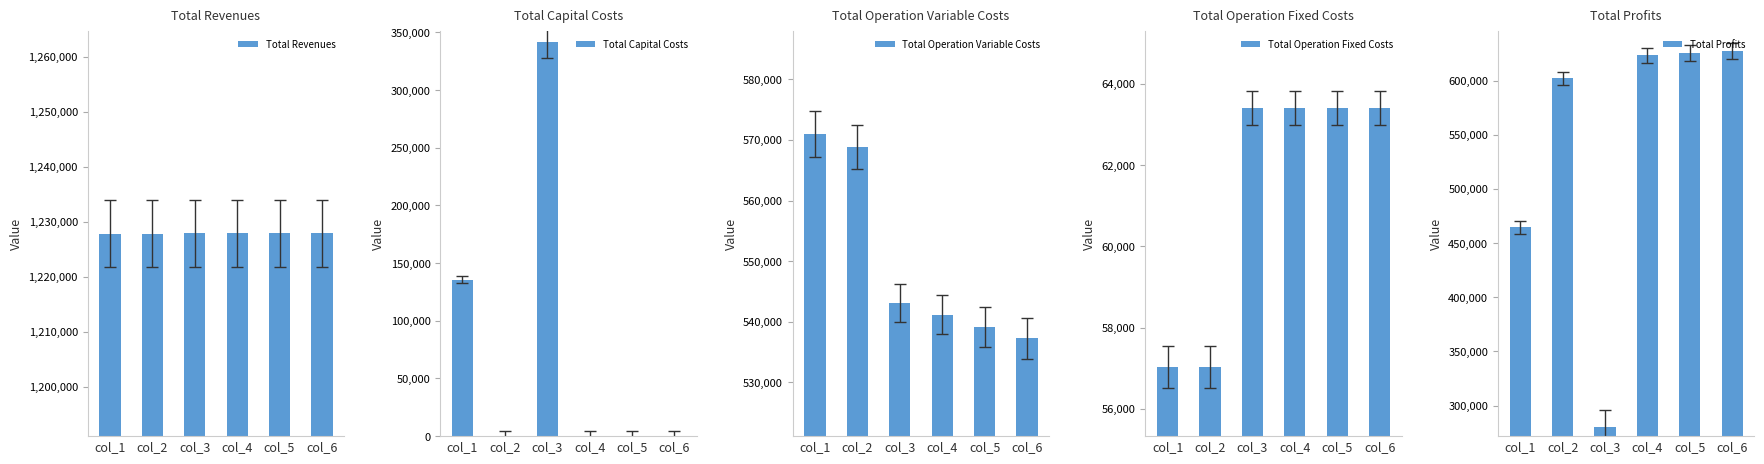

Which label corresponds to the largest value in the chart?

col_4